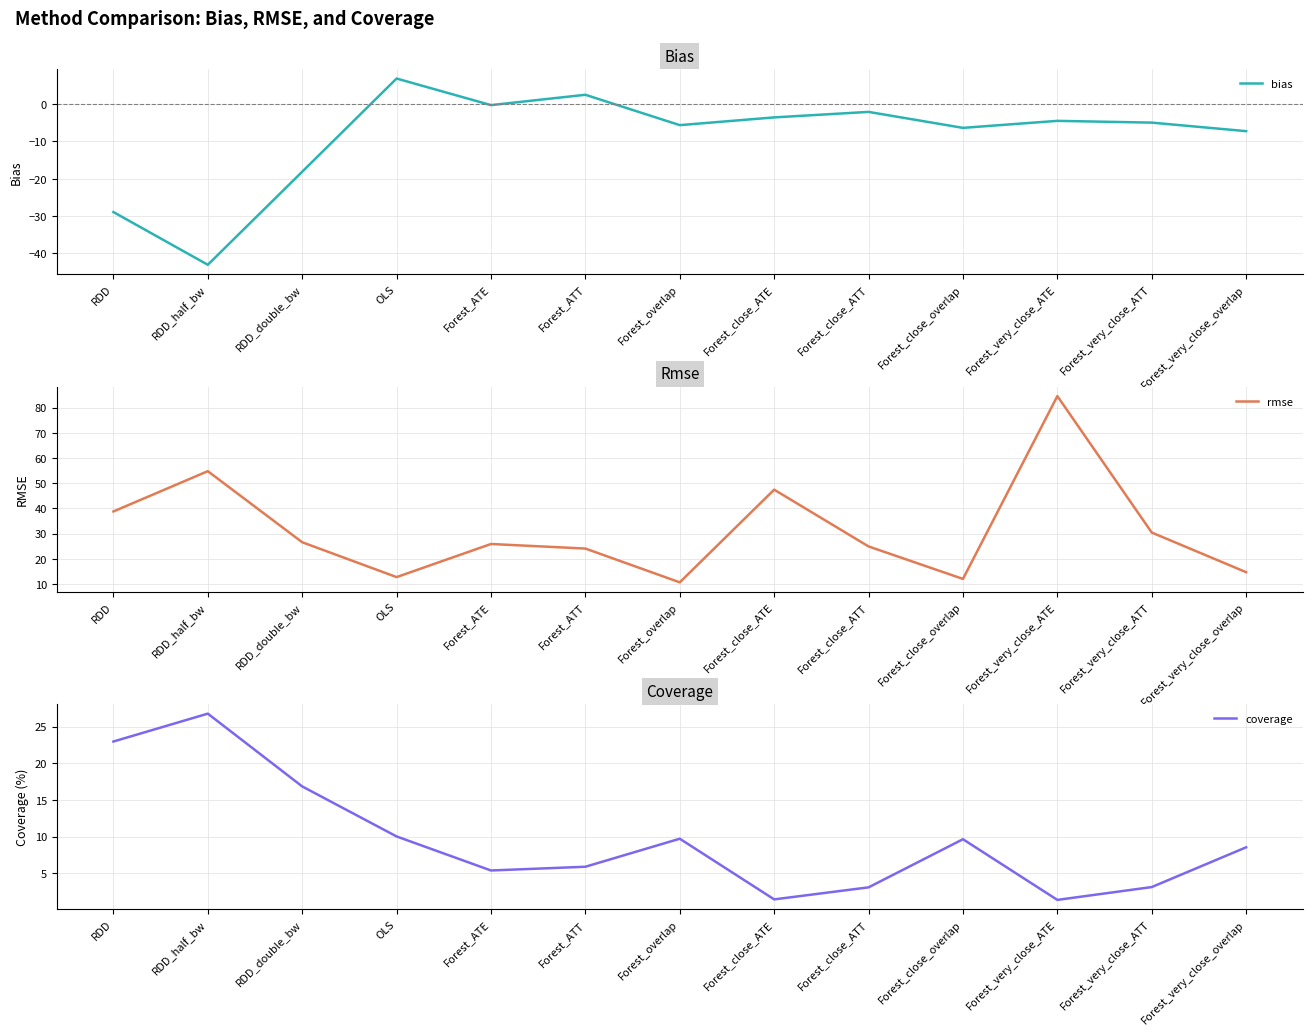

Reading left to right, extract all data points from this chart.

bias: RDD=-28.9	RDD_half_bw=-43.1	RDD_double_bw=-18.1	OLS=6.9	Forest_ATE=-0.2	Forest_ATT=2.5	Forest_overlap=-5.6	Forest_close_ATE=-3.5	Forest_close_ATT=-2.1	Forest_close_overlap=-6.3	Forest_very_close_ATE=-4.5	Forest_very_close_ATT=-4.9	Forest_very_close_overlap=-7.2
rmse: RDD=38.8	RDD_half_bw=54.8	RDD_double_bw=26.6	OLS=12.8	Forest_ATE=25.9	Forest_ATT=24.1	Forest_overlap=10.7	Forest_close_ATE=47.4	Forest_close_ATT=24.9	Forest_close_overlap=12.0	Forest_very_close_ATE=84.6	Forest_very_close_ATT=30.4	Forest_very_close_overlap=14.7
coverage: RDD=23.0	RDD_half_bw=26.8	RDD_double_bw=16.8	OLS=10.0	Forest_ATE=5.4	Forest_ATT=5.9	Forest_overlap=9.7	Forest_close_ATE=1.4	Forest_close_ATT=3.1	Forest_close_overlap=9.6	Forest_very_close_ATE=1.4	Forest_very_close_ATT=3.1	Forest_very_close_overlap=8.5